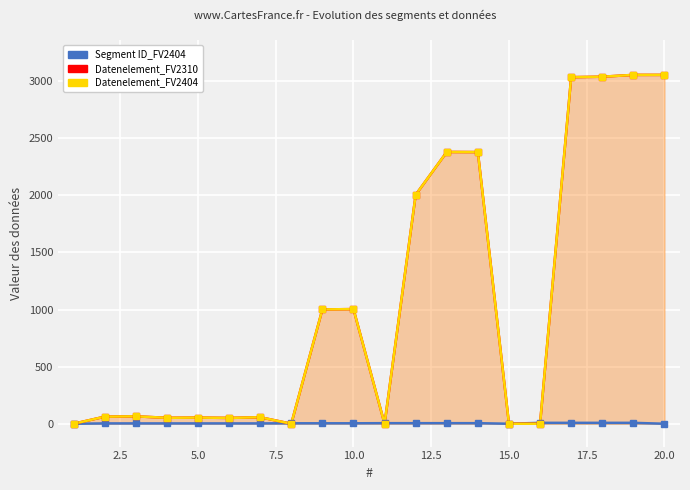

True or false: Segment ID_FV2404 has a value of 7 at 12.

False